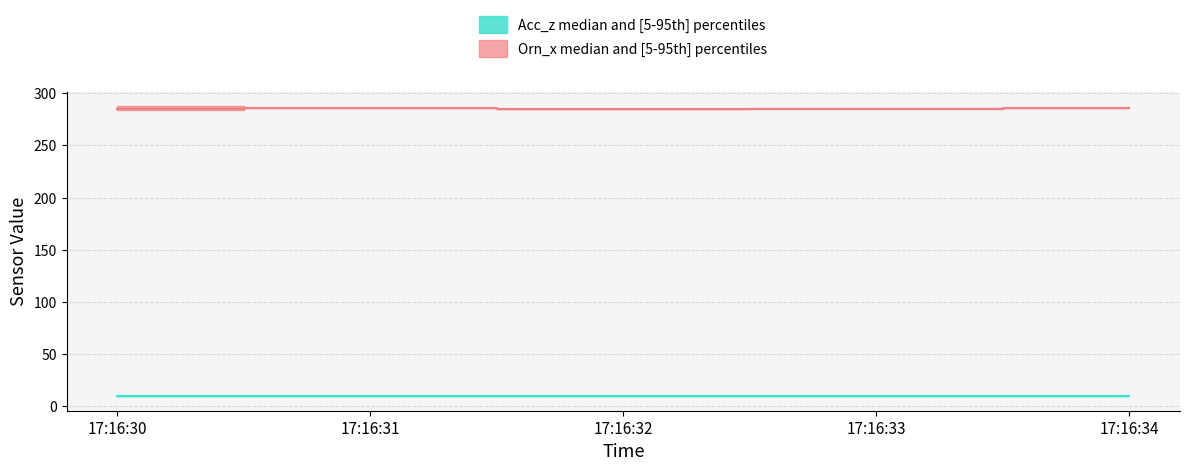

What is the maximum value for Acc_z_median?

9.8